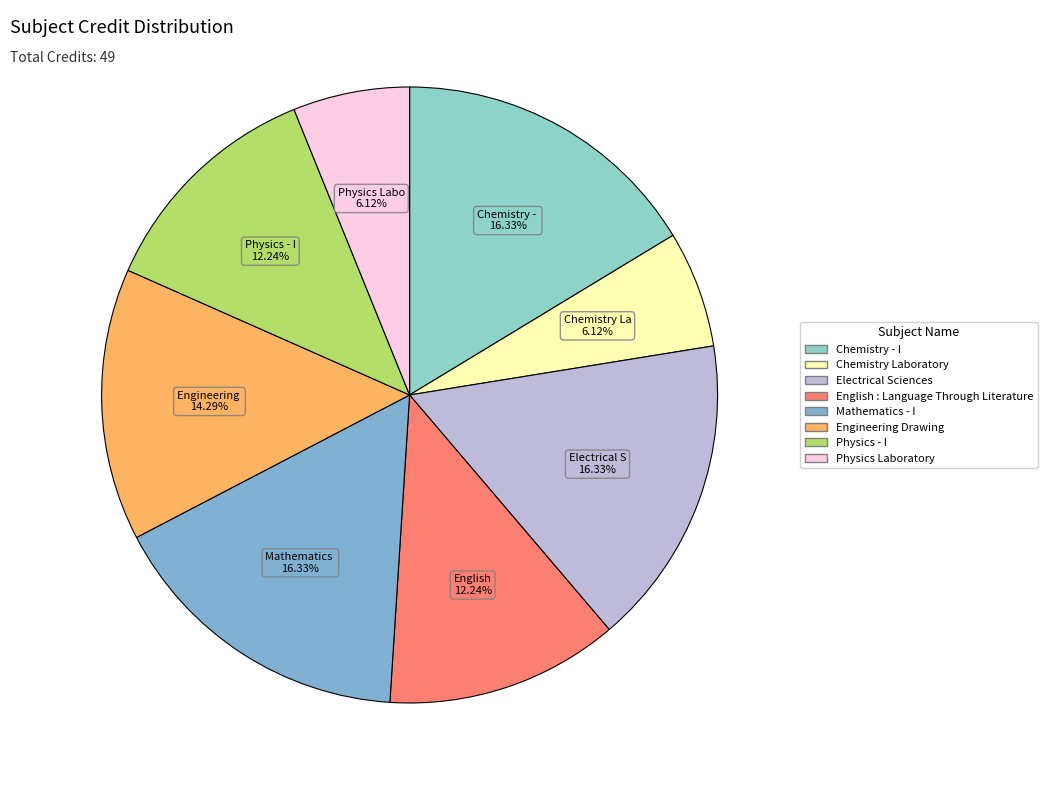

What is the largest slice in the pie chart?

Chemistry - I